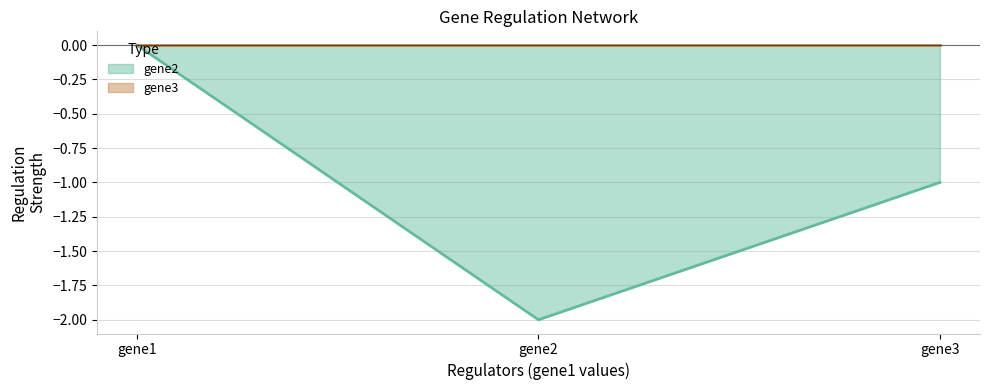

Which has a higher value, gene3 or gene1?

gene1